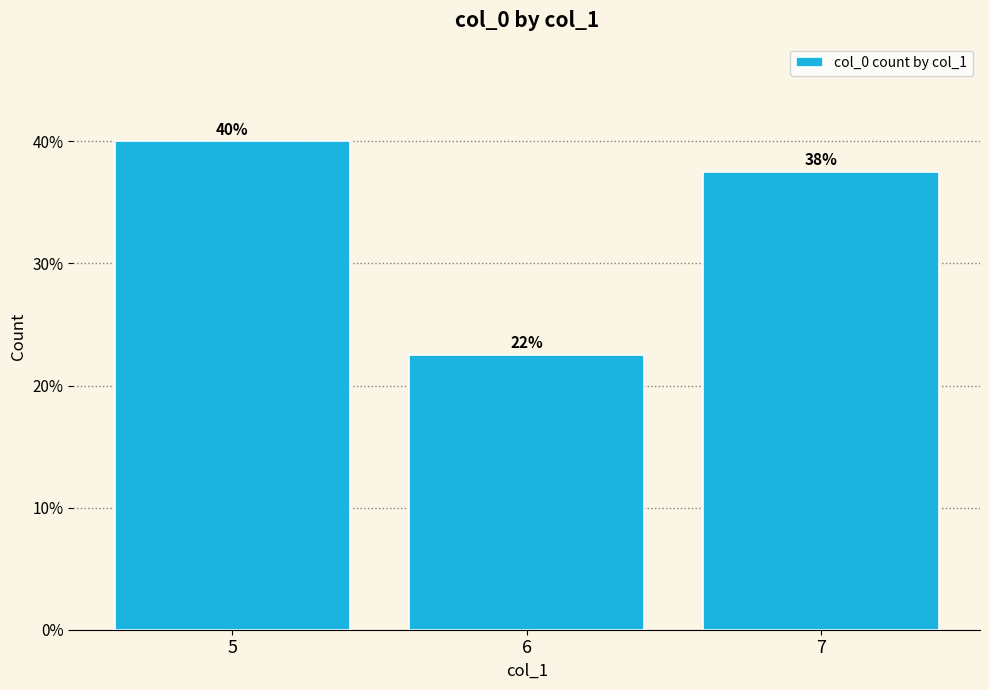

Count the number of data series in this chart.

1